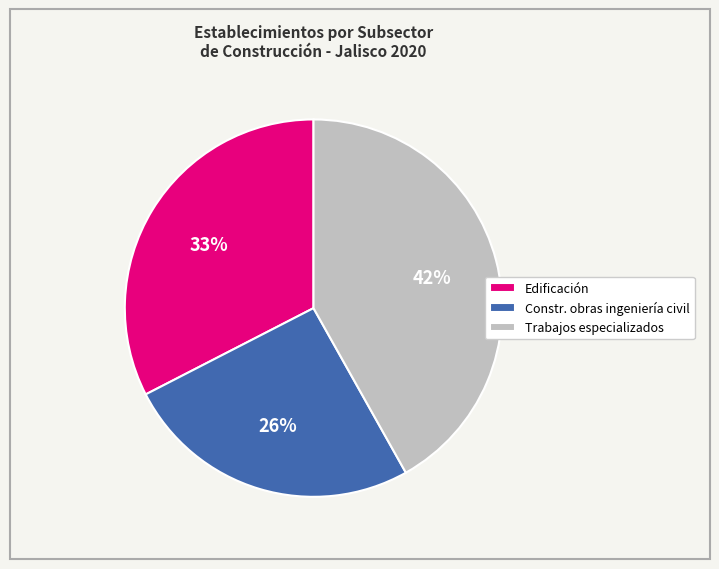

What percentage is the Edificación slice, to the nearest percent?

33%